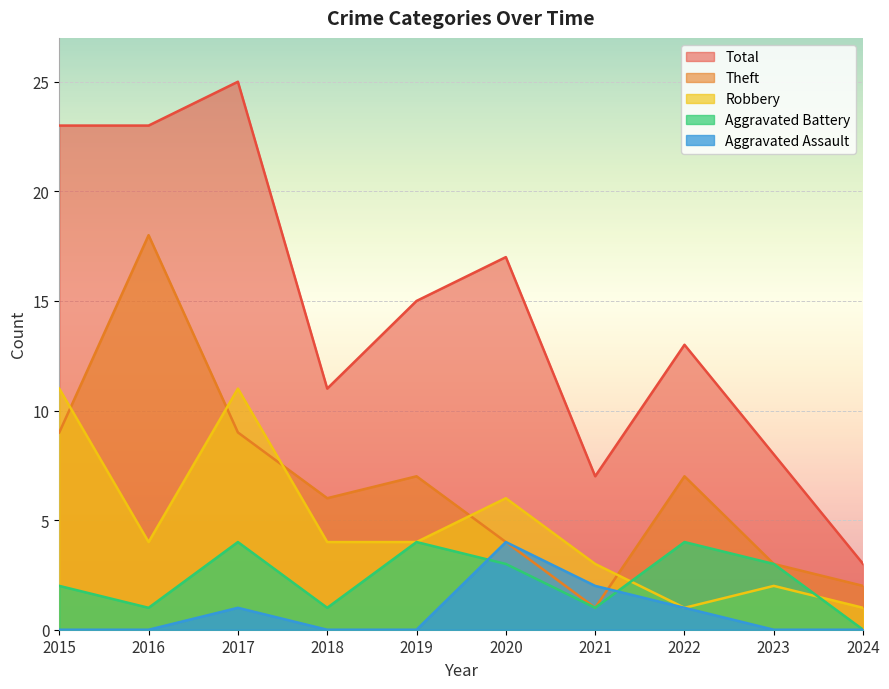

Which series has the largest range (max minus min)?

Total